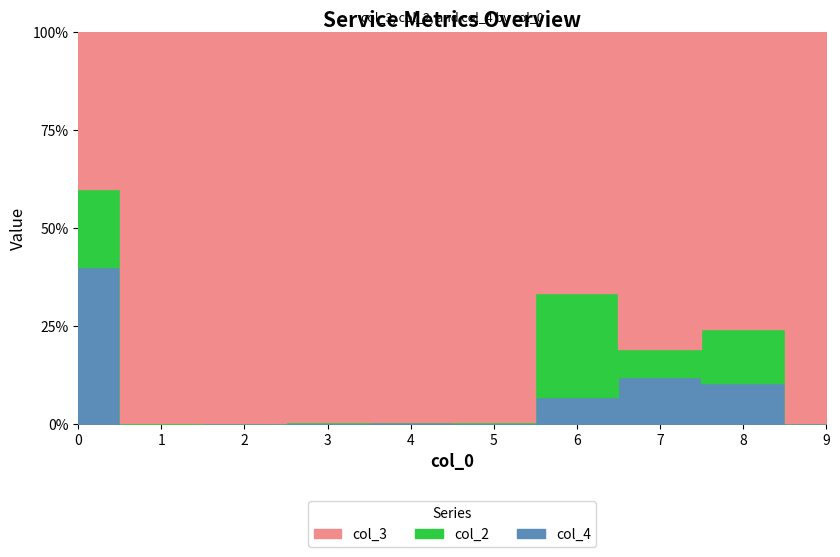

True or false: col_4 and col_3 intersect in this chart.

False